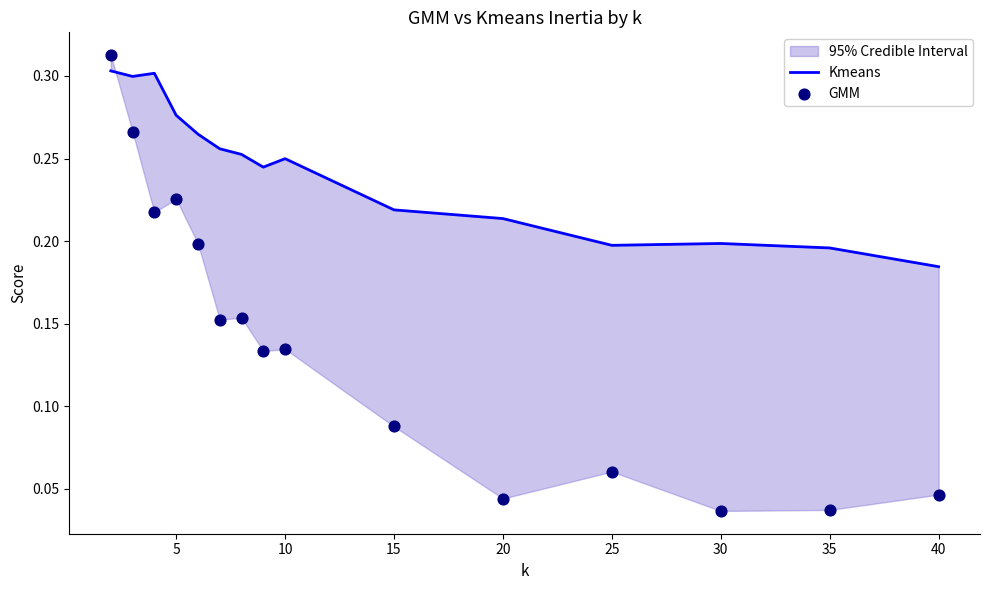

Which series has the widest spread of Y values?

GMM